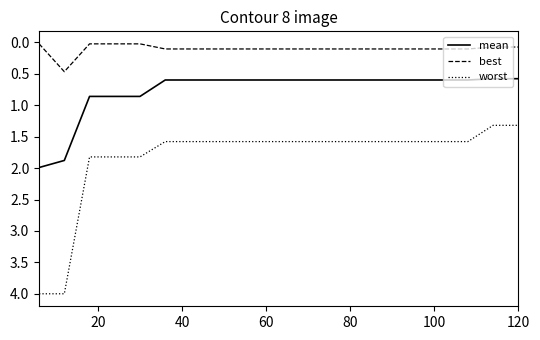

List the series in order of their overall mean, highest first.

worst, mean, best